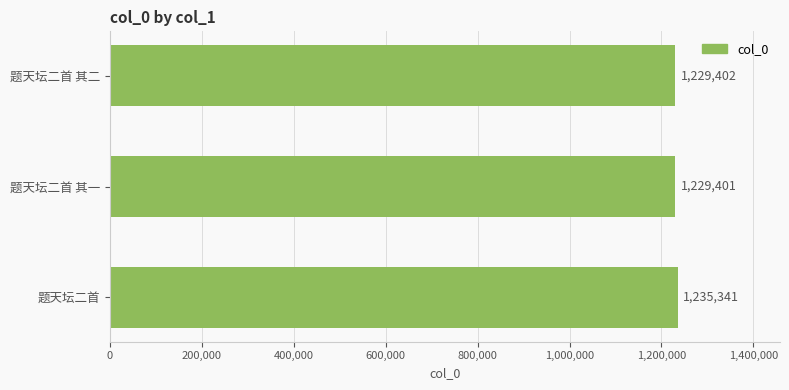

List the labels in order of value, smallest first.

题天坛二首 其一, 题天坛二首 其二, 题天坛二首